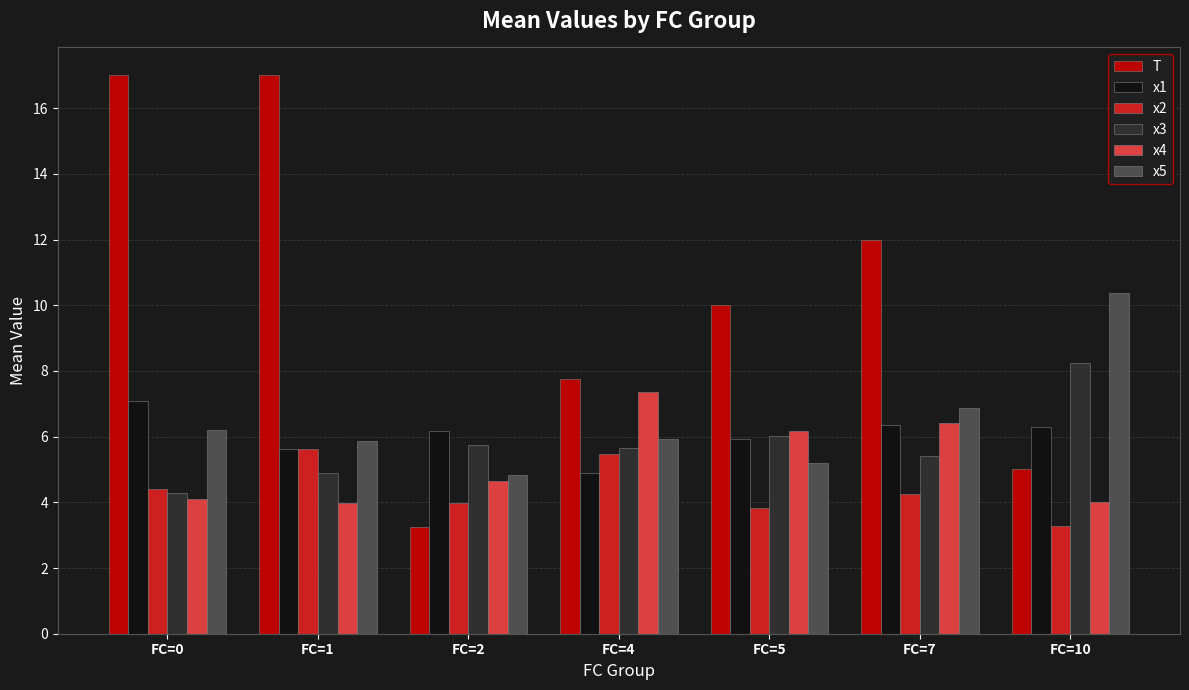

At FC=4, list the series in order from largest to smallest.

T, x4, x5, x3, x2, x1